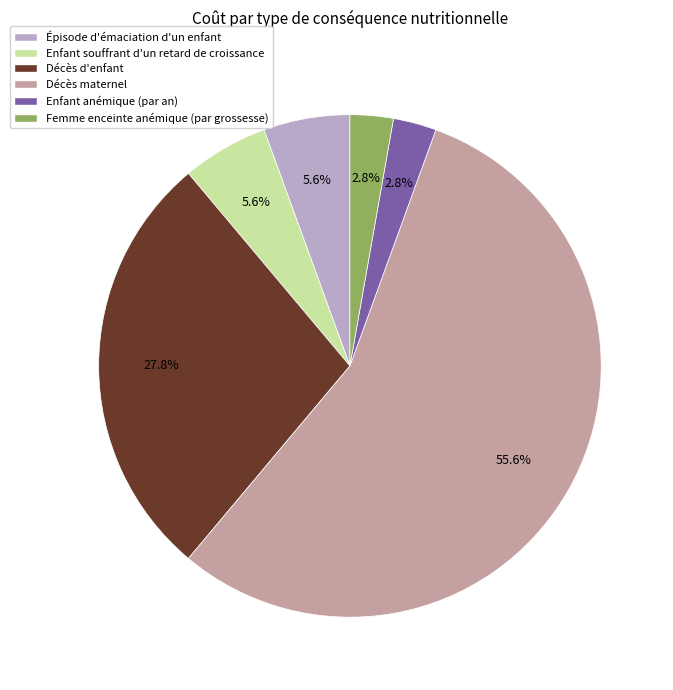

How many slices are in this pie chart?

6